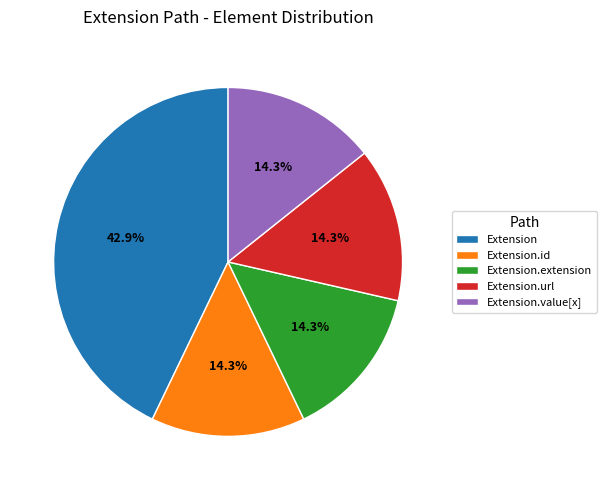

Which slice is the largest?

Extension